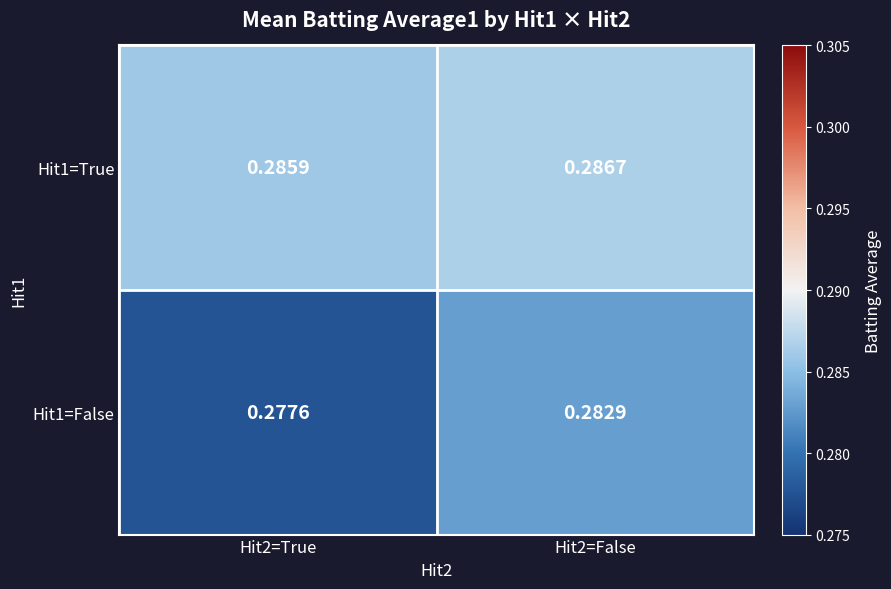

Is the value of Hit1=False at Hit2=True greater than the value of Hit1=True at Hit2=False?

No